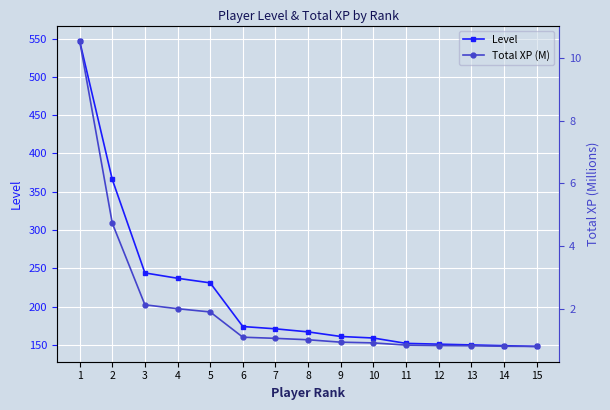

True or false: Level has a value of 422.4 at 4.

False